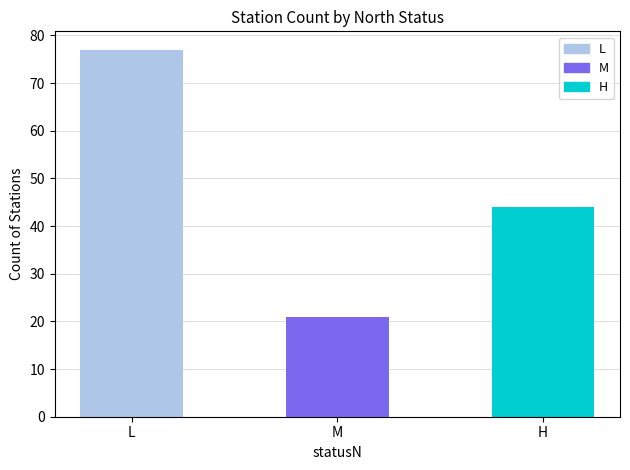

What is the change in value from M to H?

+23